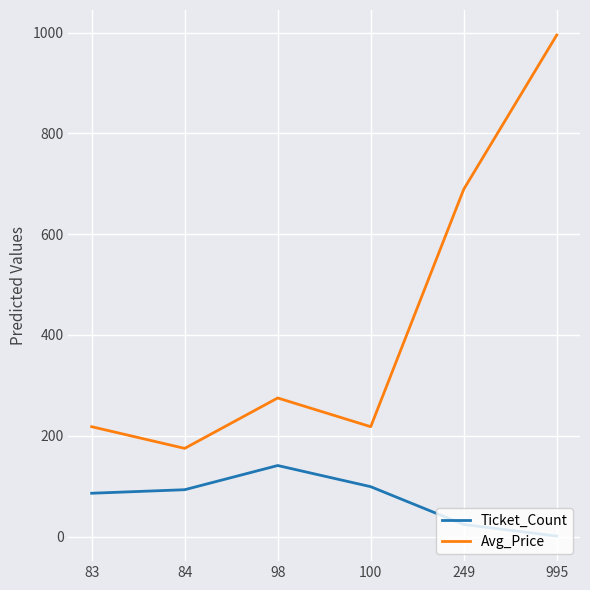

True or false: Avg_Price has a value of 1211 at 249.

False